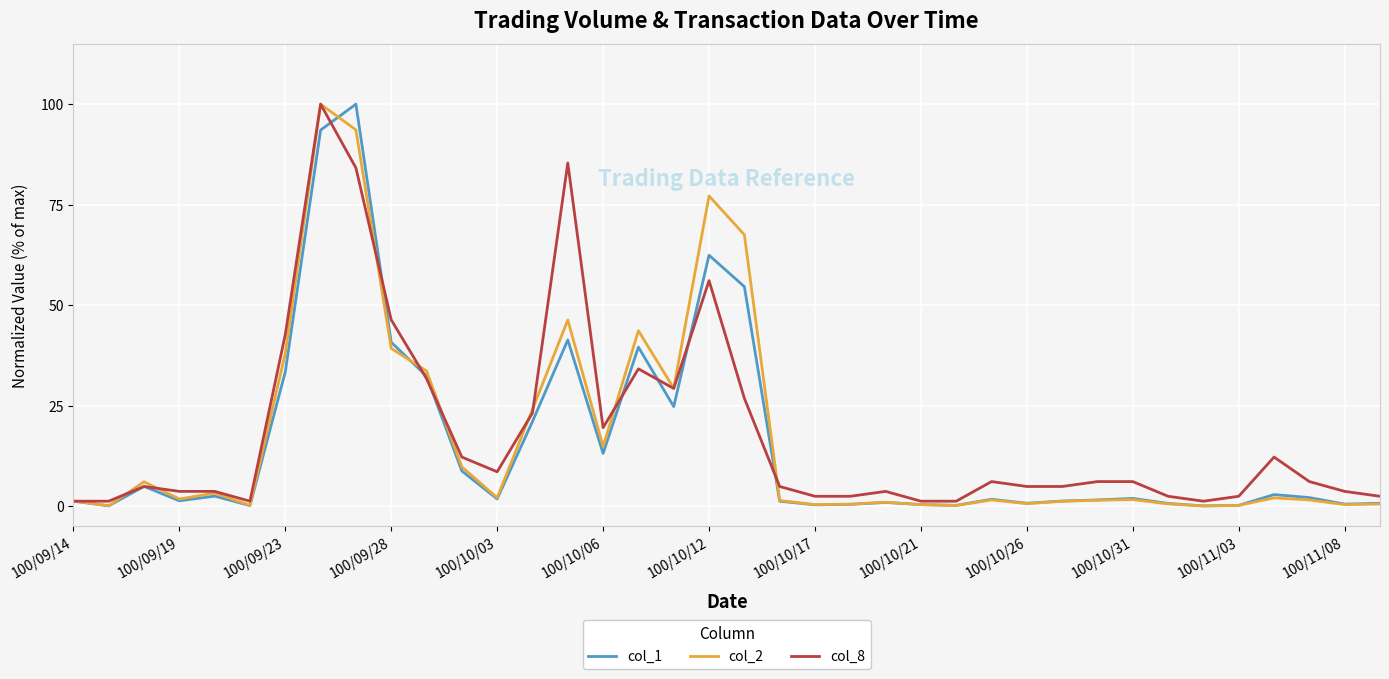

What is the maximum value shown in the chart?

100.0